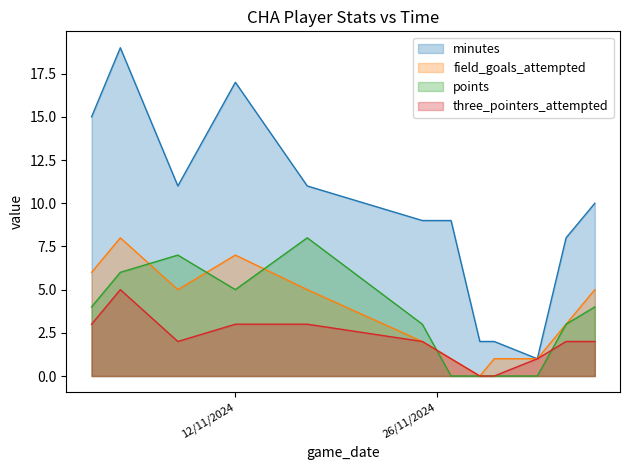

At which category does the chart reach its peak across all series?

2024-11-04